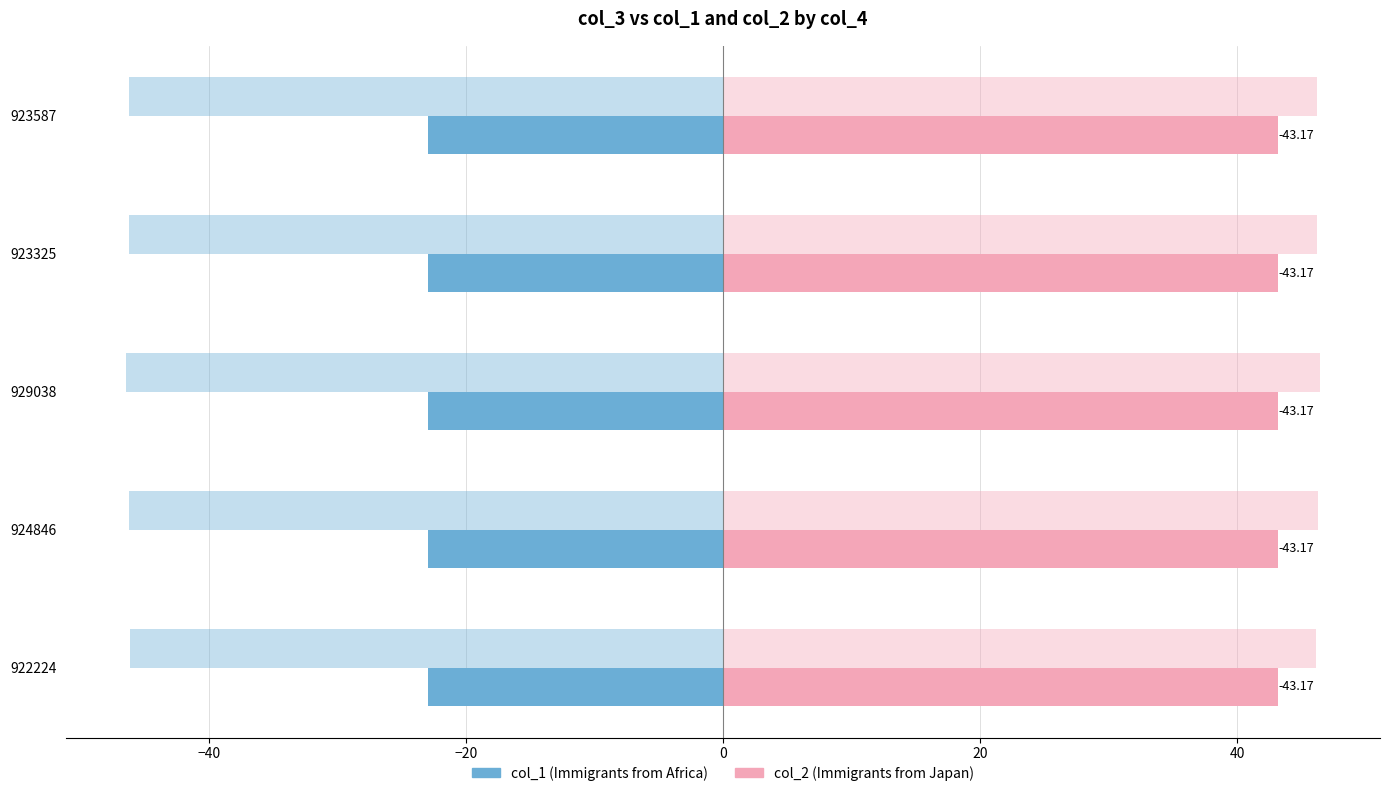

How many data points does each series have?

5